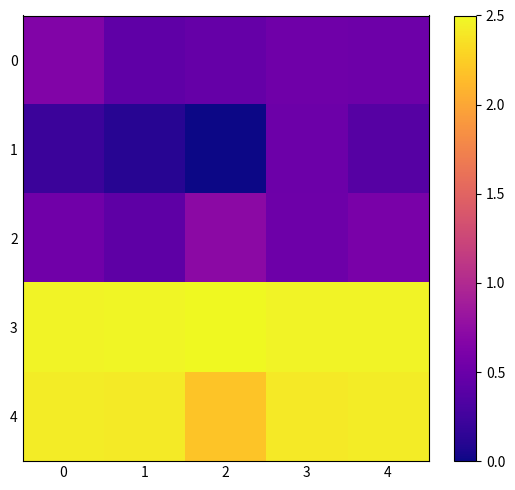

Reading left to right, what are all the values shown in this chart?

0: 0=0.7	1=0.4	2=0.5	3=0.5	4=0.5
1: 0=0.2	1=0.1	2=0.0	3=0.5	4=0.4
2: 0=0.5	1=0.4	2=0.7	3=0.5	4=0.6
3: 0=2.5	1=2.5	2=2.5	3=2.5	4=2.5
4: 0=2.4	1=2.4	2=2.2	3=2.4	4=2.4